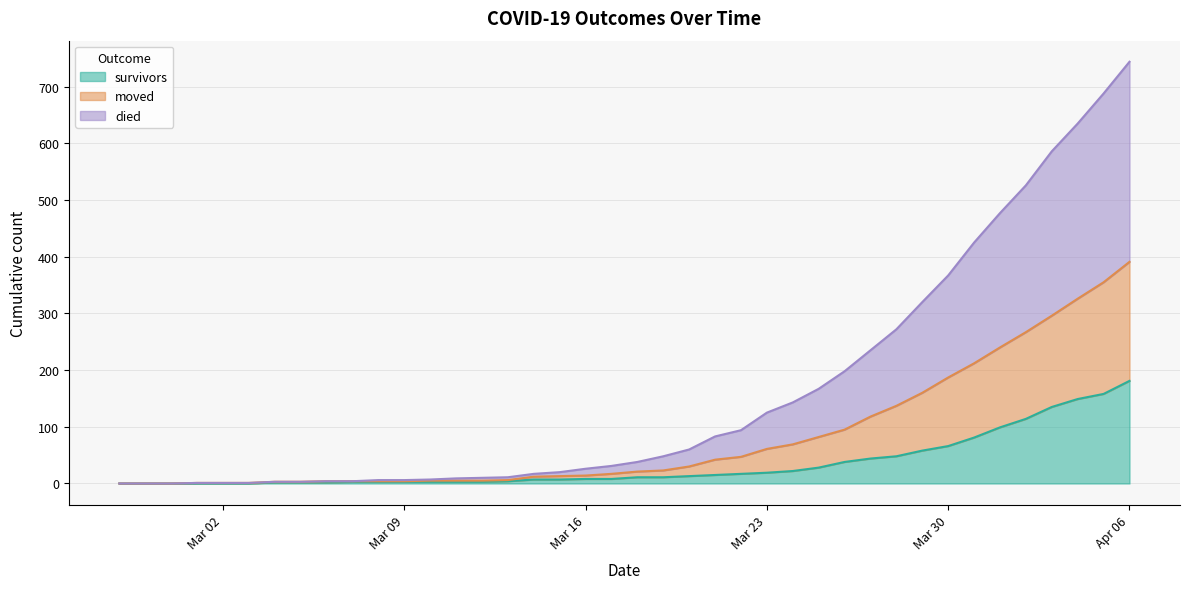

What is the maximum value for survivors?

181